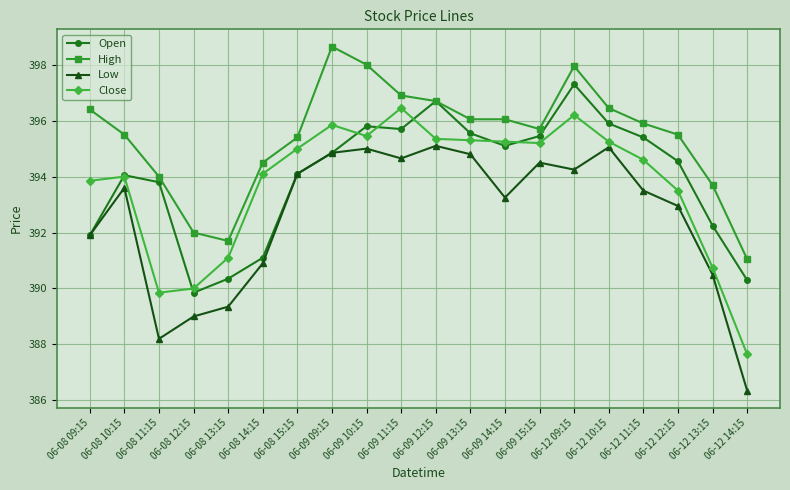

What are all the series names shown in the legend?

Open, High, Low, Close